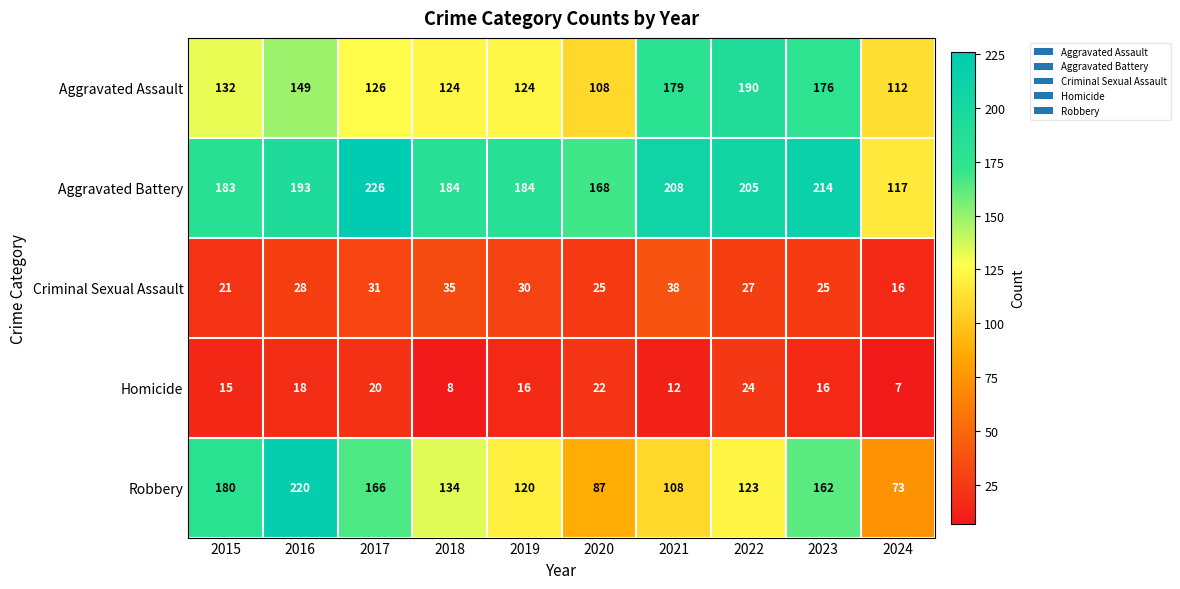

True or false: Robbery has a value of 53 at 2019.

False